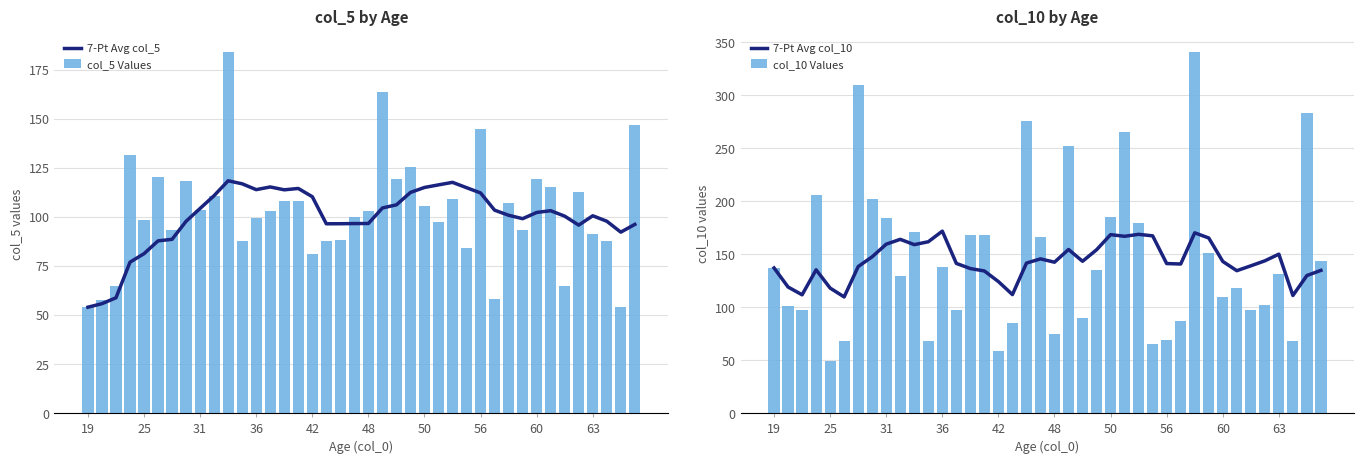

What is the difference between the maximum and minimum values in the col_10 Values series?

292